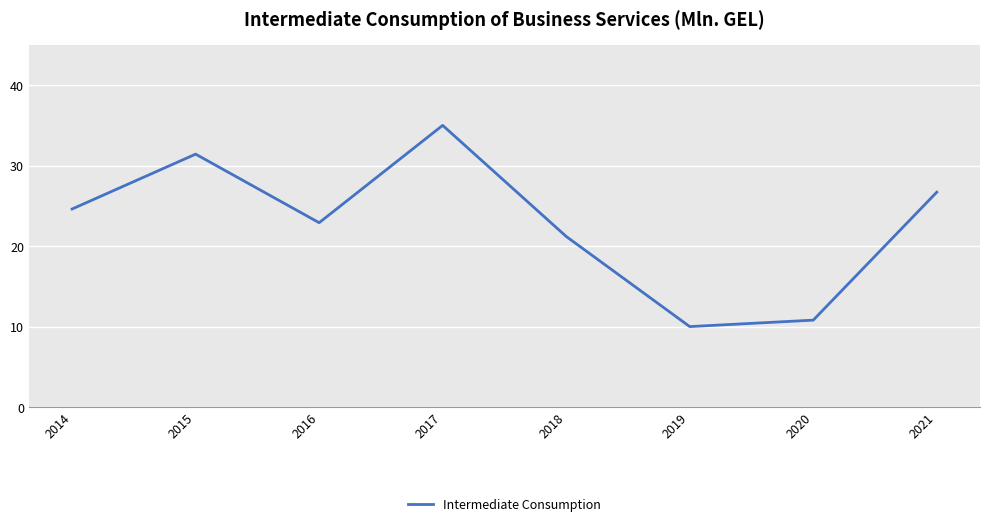

What is the difference between the second highest and minimum values?

21.4